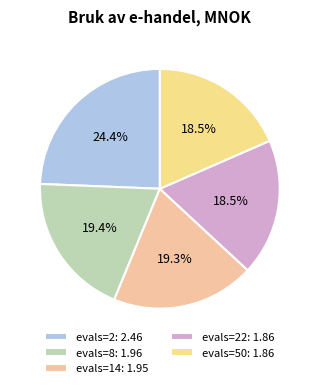

What is the largest slice in the pie chart?

evals=2: 2.46